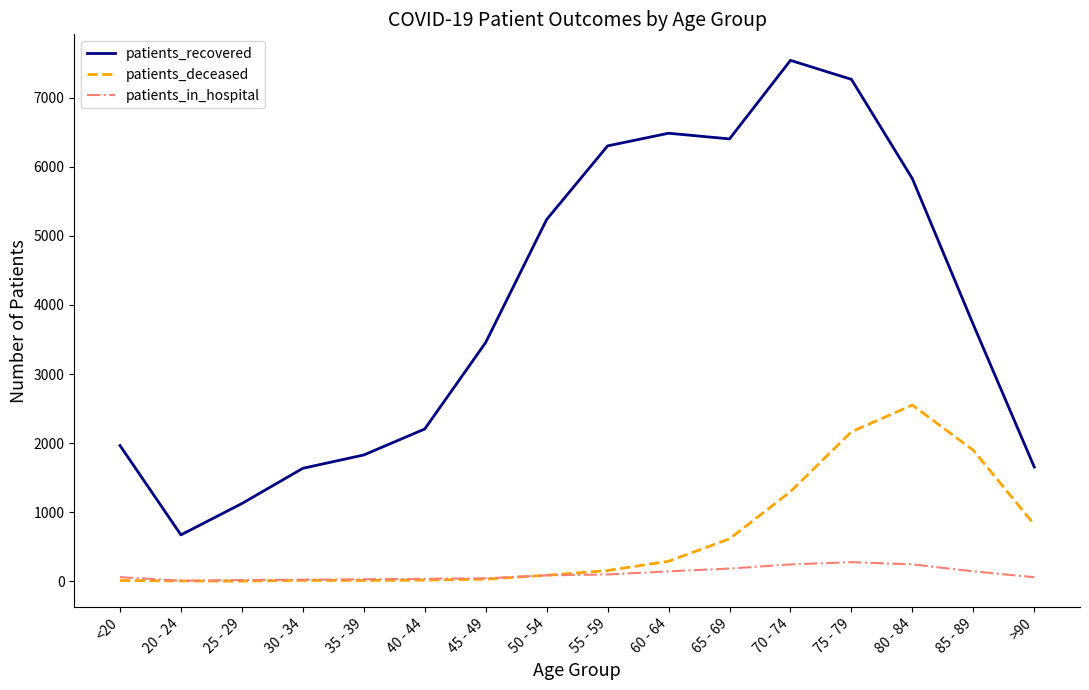

What is the sum of all patients_deceased values?

9956